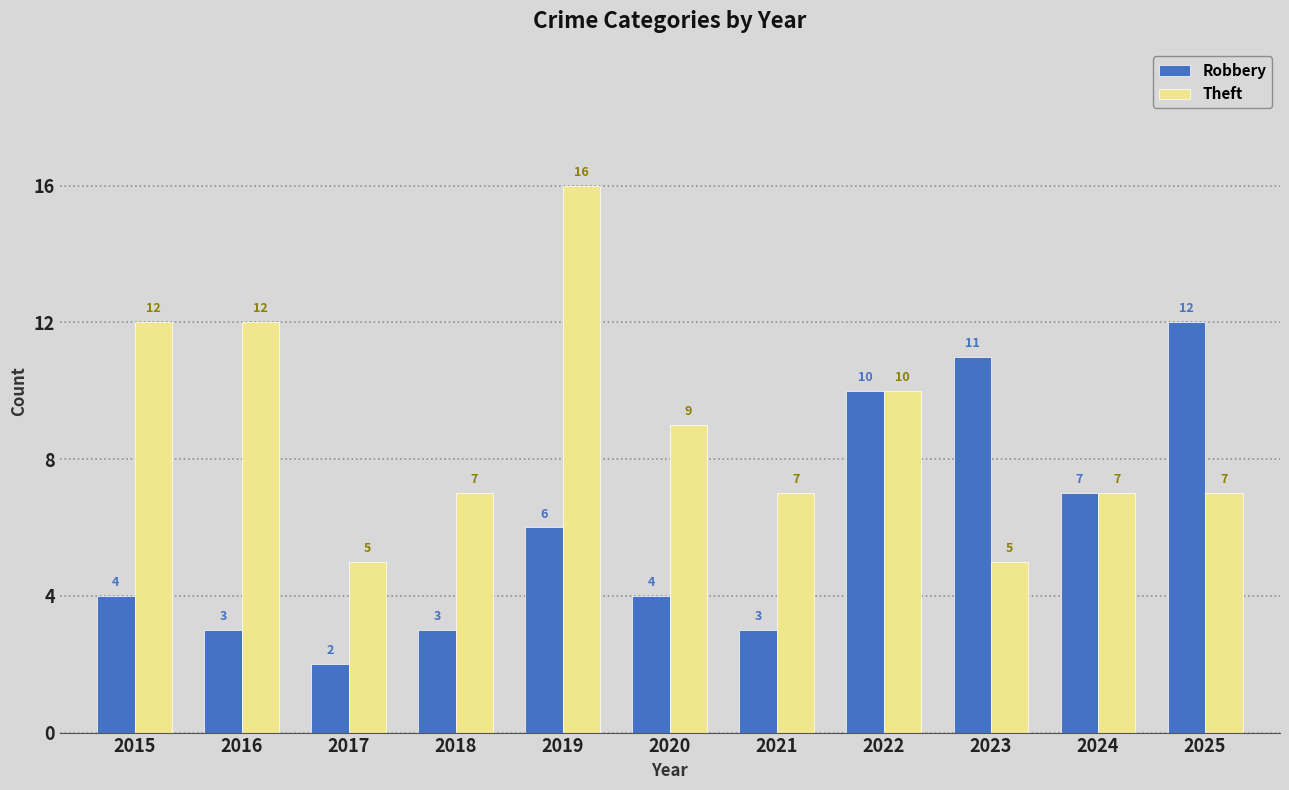

What is the value of the Robbery bar at the 10th from the left?

7